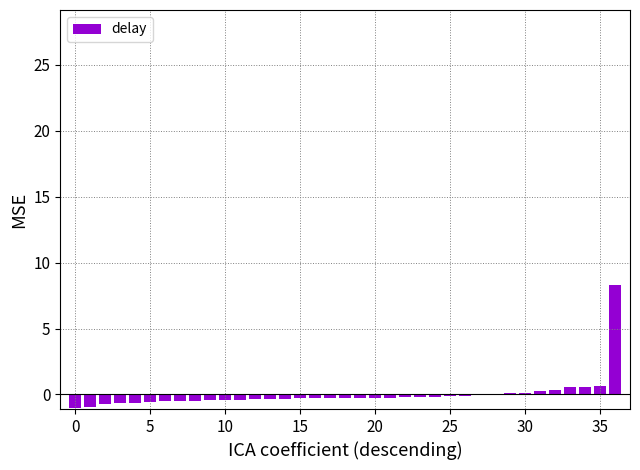

Does the chart contain stacked bars?

No